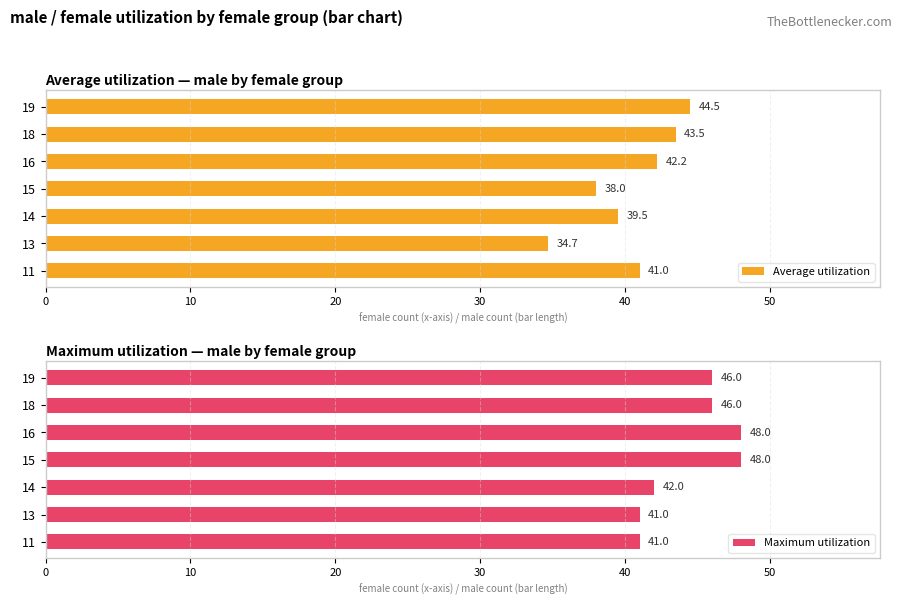

At how many categories does at least one series exceed 41?

5